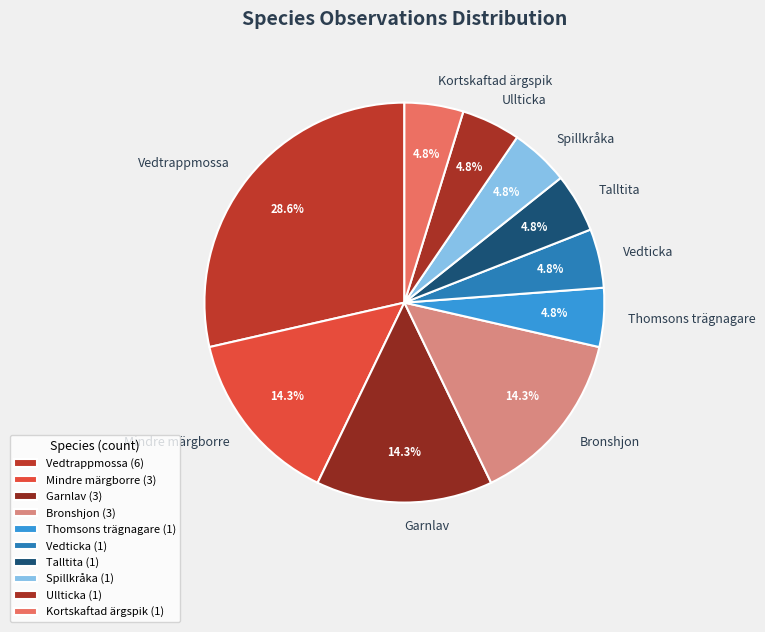

To the nearest percent, what percentage of the pie is Bronshjon?

14%